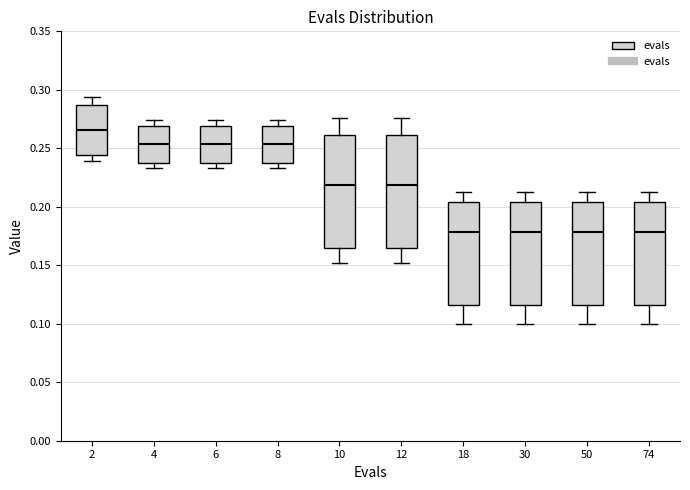

Reading left to right, read every box against the y-axis: the position of its median line, the range the box covers, and the ends of its whiskers. The values are not printed on the chart, so give them approximately, as read against the axis.

2: median 0.265, box 0.245 to 0.285, whiskers 0.240 to 0.295
4: median 0.255, box 0.240 to 0.270, whiskers 0.235 to 0.275
6: median 0.255, box 0.240 to 0.270, whiskers 0.235 to 0.275
8: median 0.255, box 0.240 to 0.270, whiskers 0.235 to 0.275
10: median 0.220, box 0.165 to 0.260, whiskers 0.150 to 0.275
12: median 0.220, box 0.165 to 0.260, whiskers 0.150 to 0.275
18: median 0.180, box 0.115 to 0.205, whiskers 0.100 to 0.210
30: median 0.180, box 0.115 to 0.205, whiskers 0.100 to 0.210
50: median 0.180, box 0.115 to 0.205, whiskers 0.100 to 0.210
74: median 0.180, box 0.115 to 0.205, whiskers 0.100 to 0.210